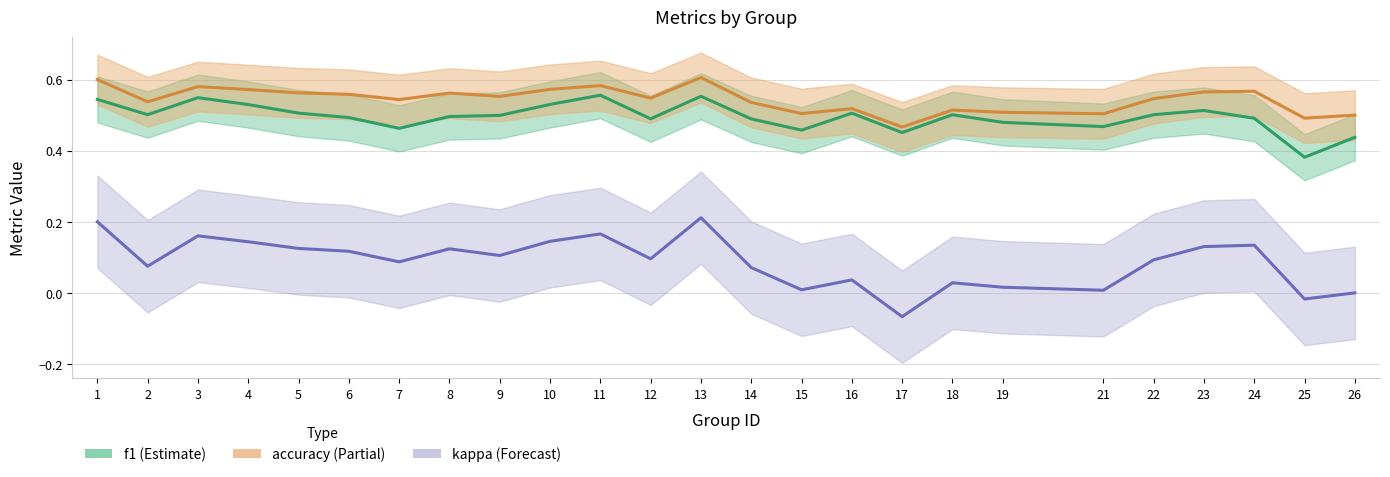

What is the sum of the kappa values at 6 and 11?

0.3